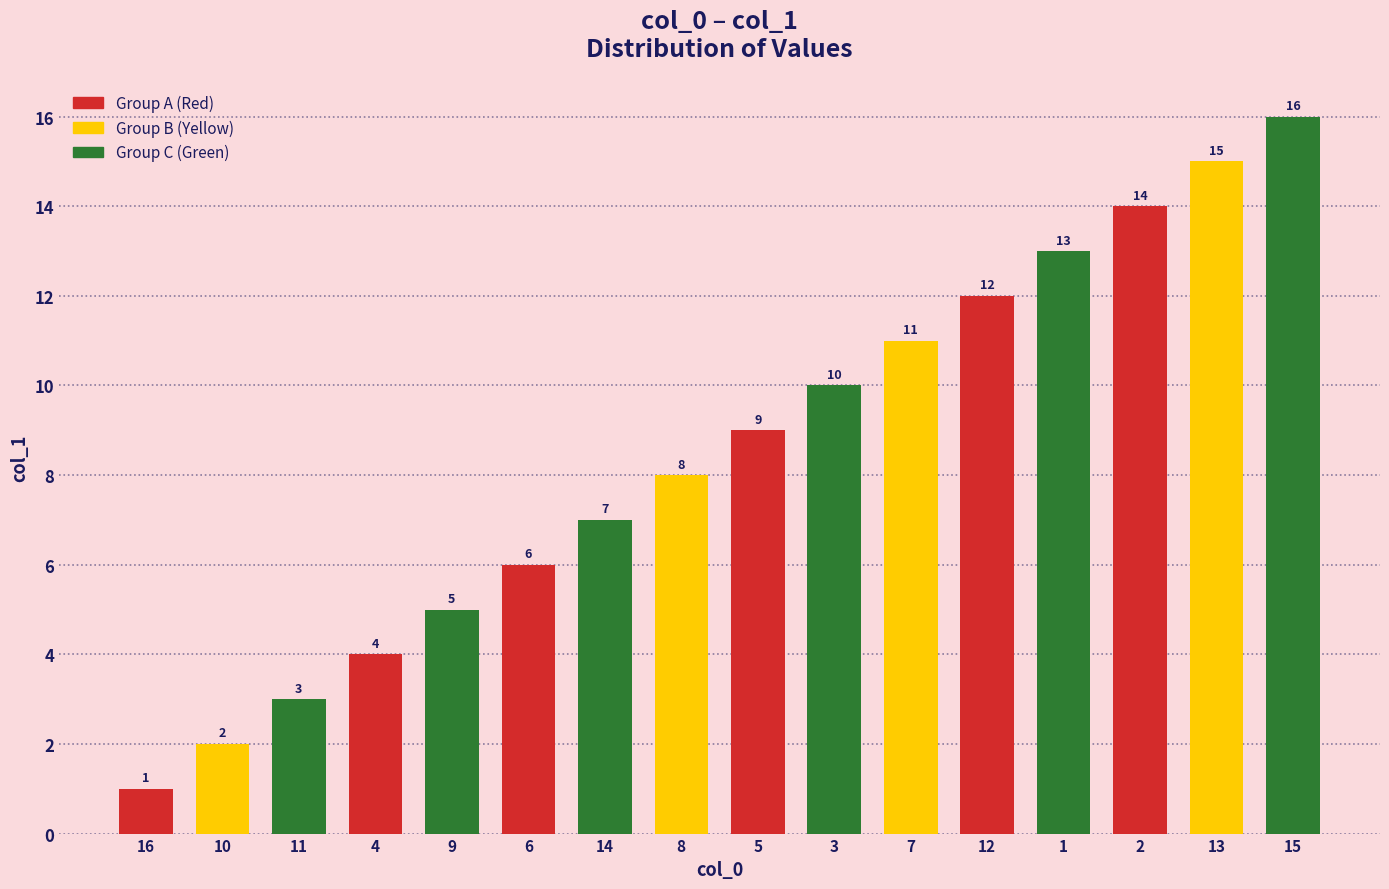

What is the change in value from 6 to 8?

+2